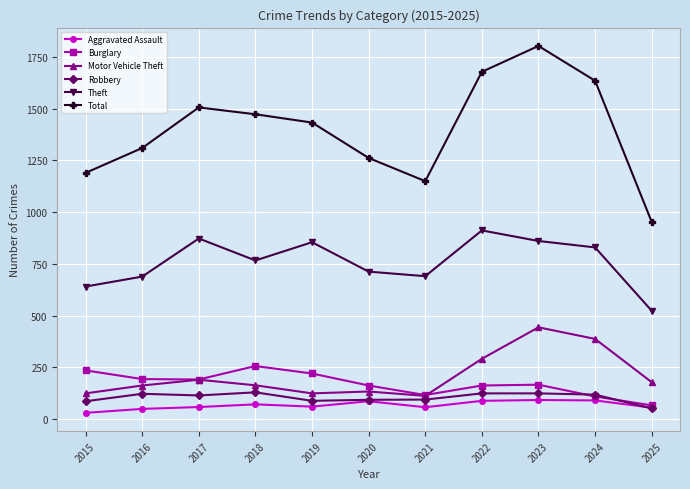

What is the total value across all series at 2024?

3173